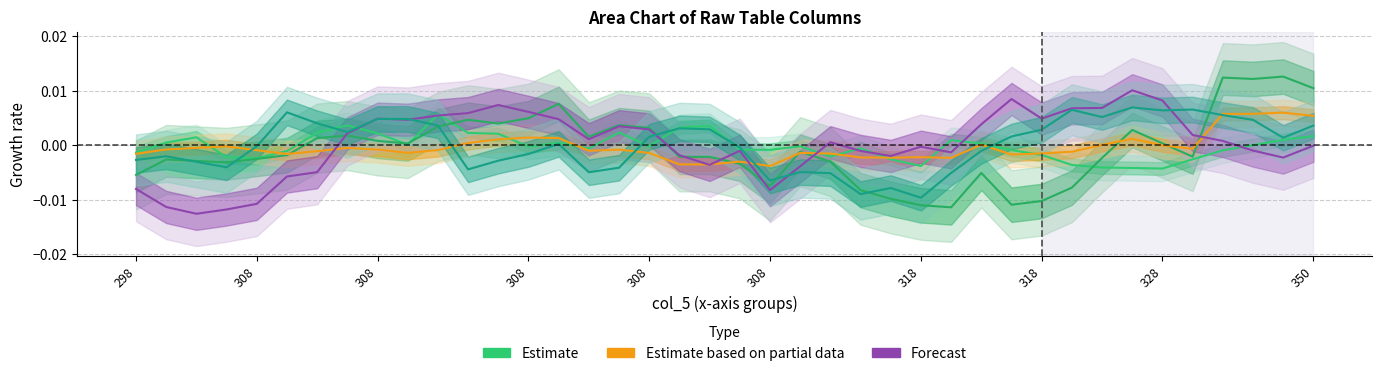

How many values in col_0 (Estimate) are above zero?

18